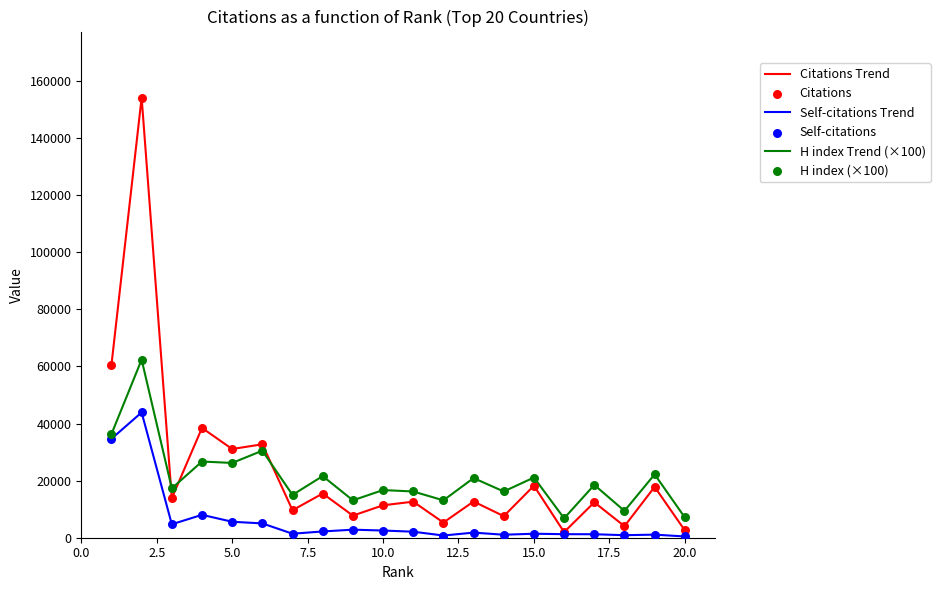

Which series has the largest range (max minus min)?

Citations Trend